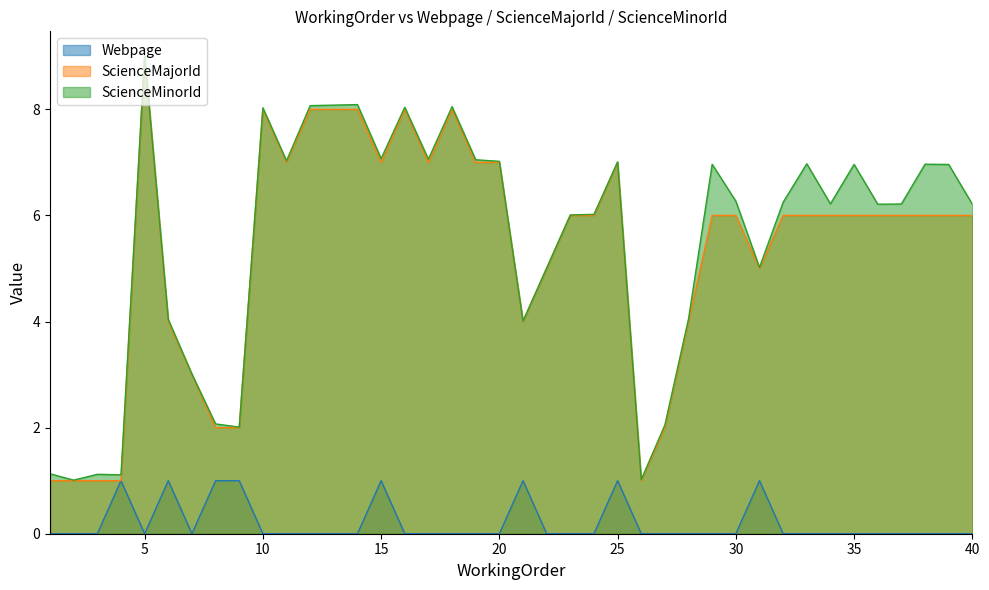

True or false: ScienceMinorId has more than 1 points higher than both neighbors.

True